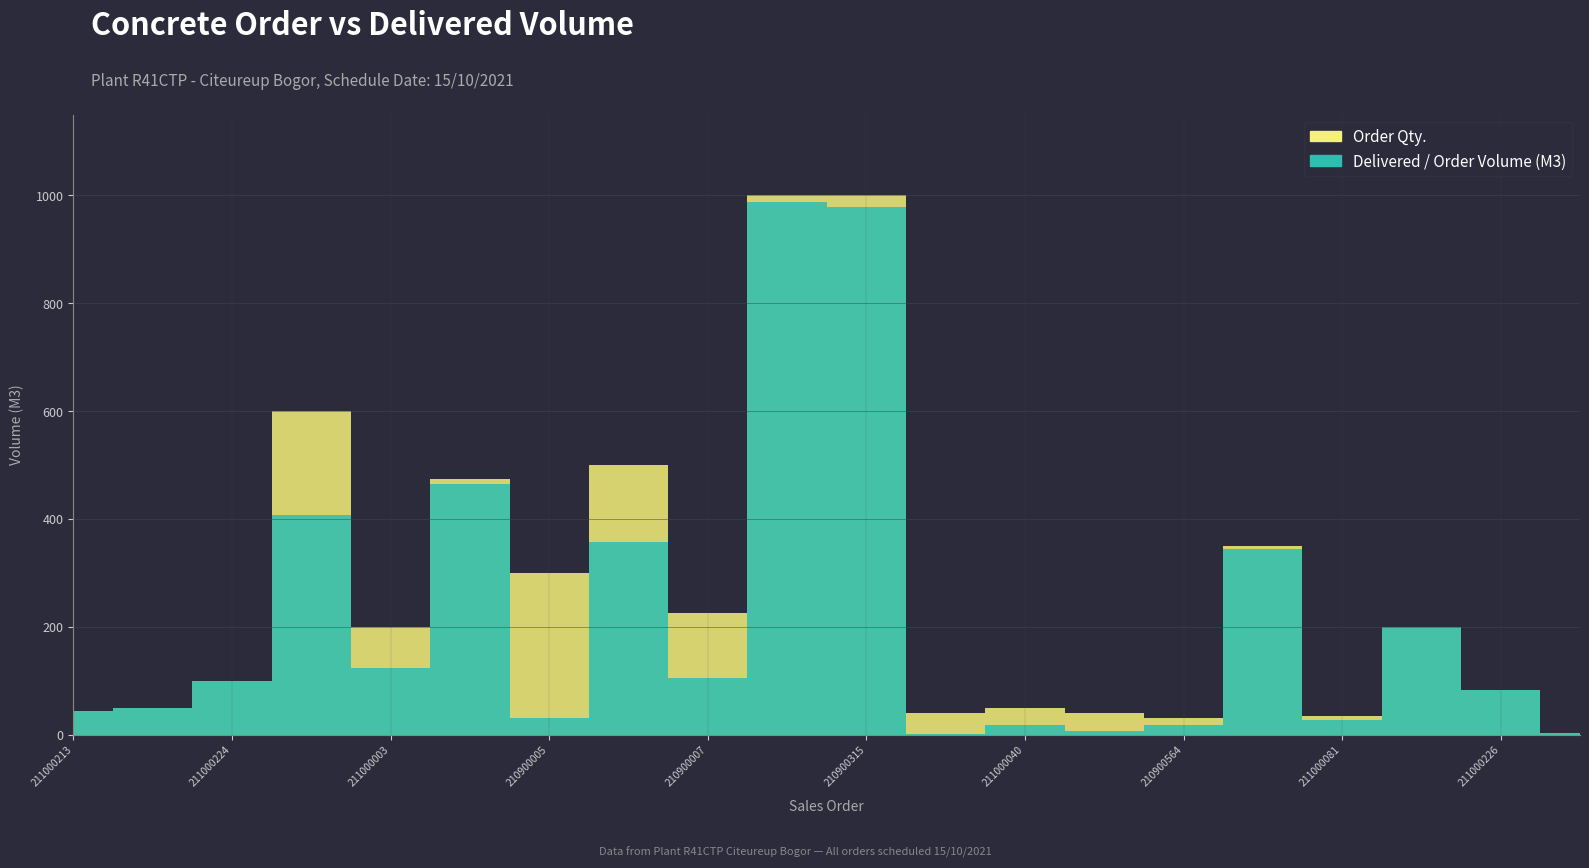

True or false: Delivered / Order Volume (M3) has a value of 464.0 at SO03-IDM211000031.

True